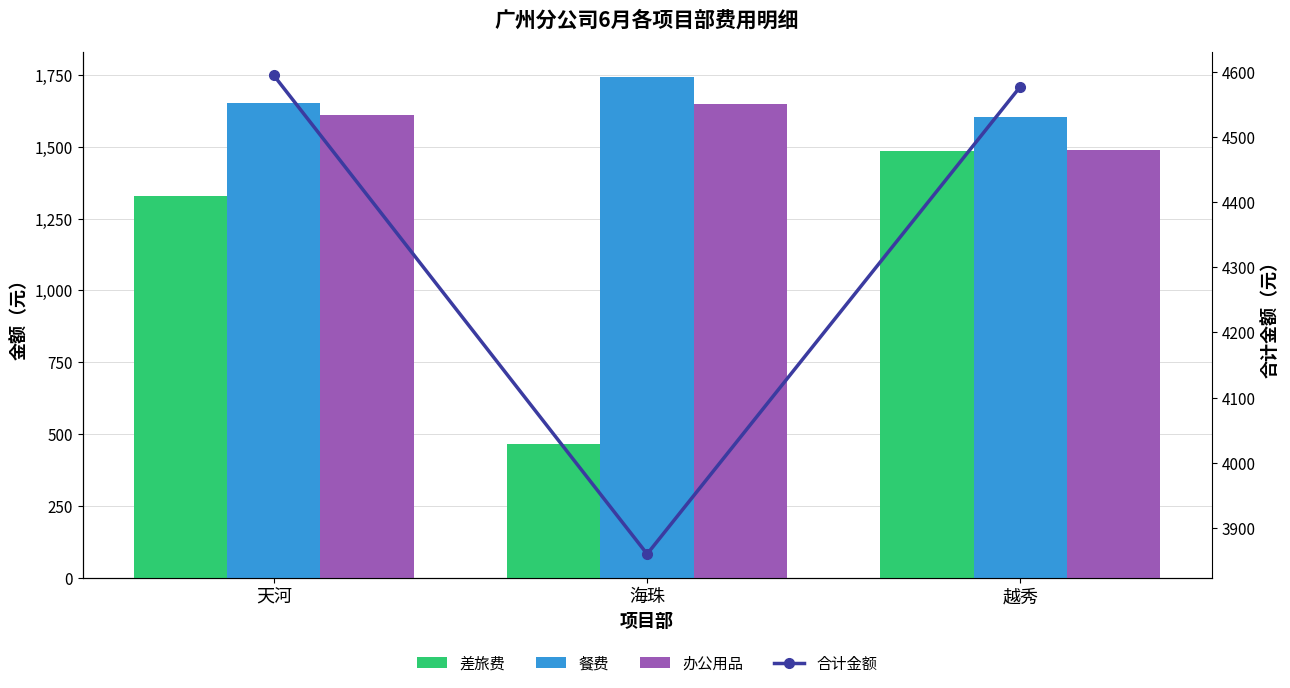

Are the bars grouped side by side (vs. stacked)?

Yes